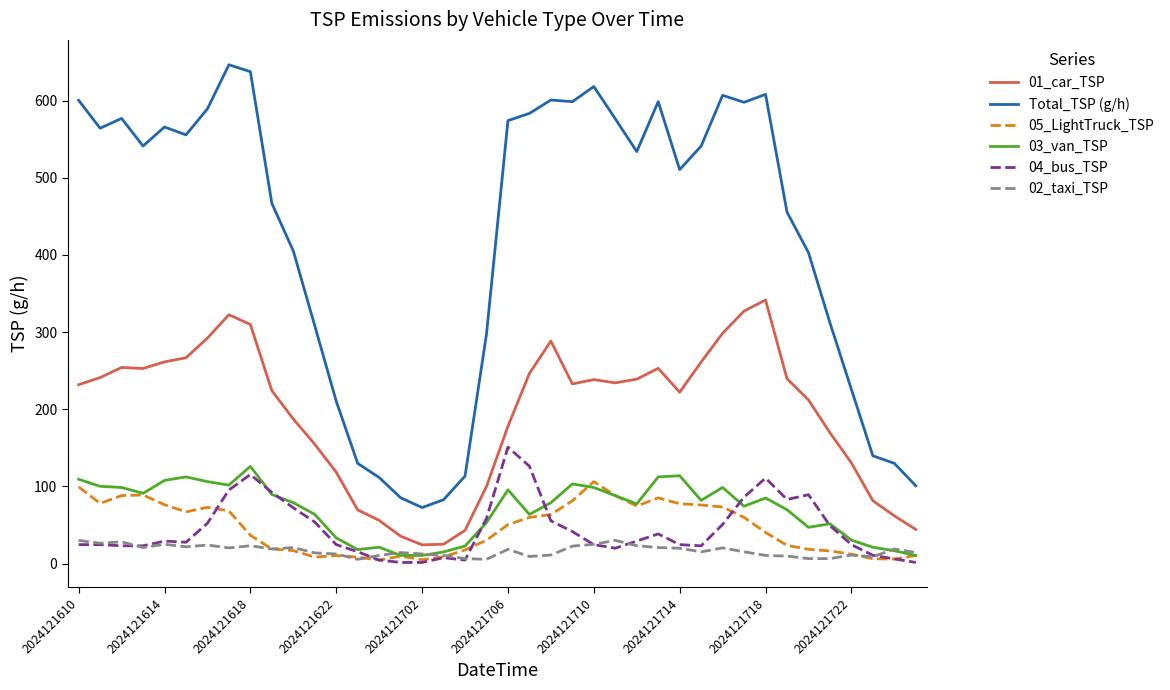

Which series has the largest range (max minus min)?

Total_TSP (g/h)